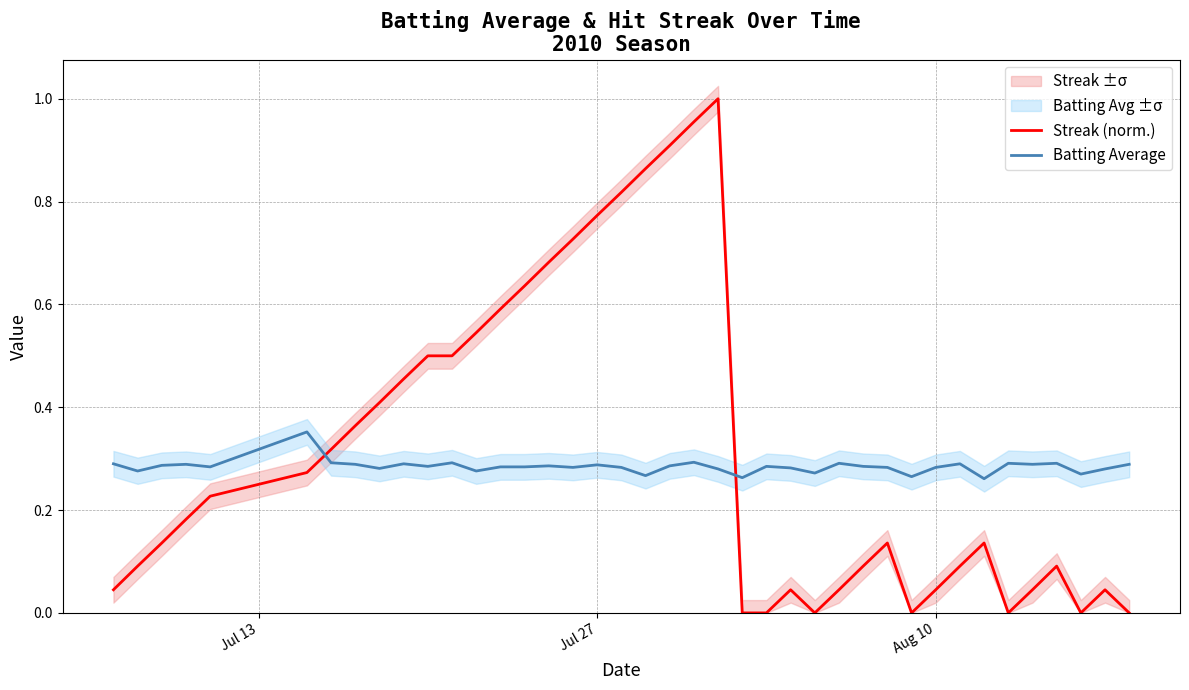

After their last crossing, which series has the higher values: Streak (norm.) or Batting Average?

Batting Average